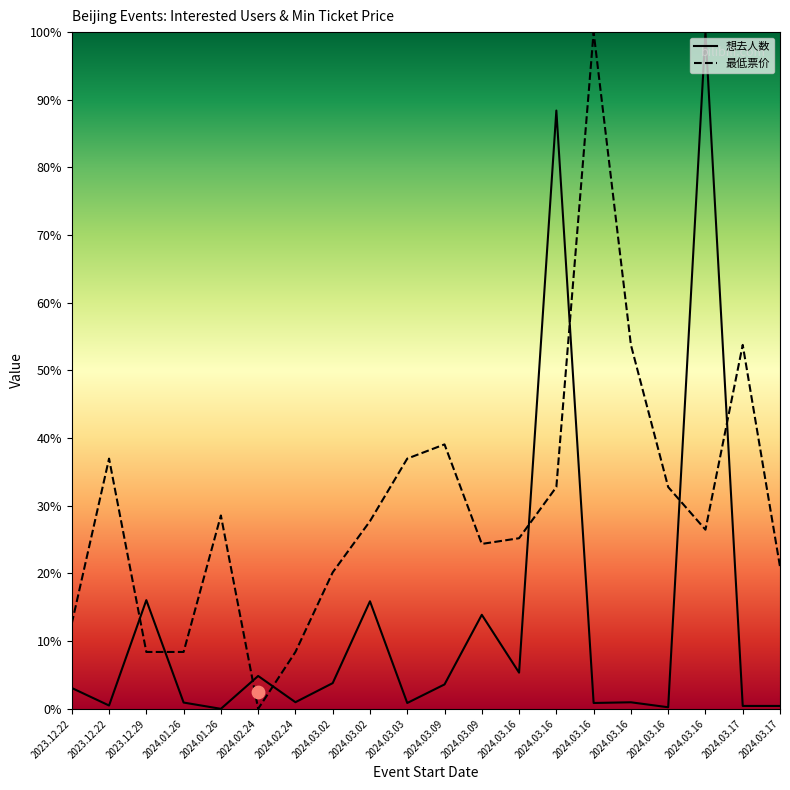

What are all the series names shown in the legend?

想去人数, 最低票价